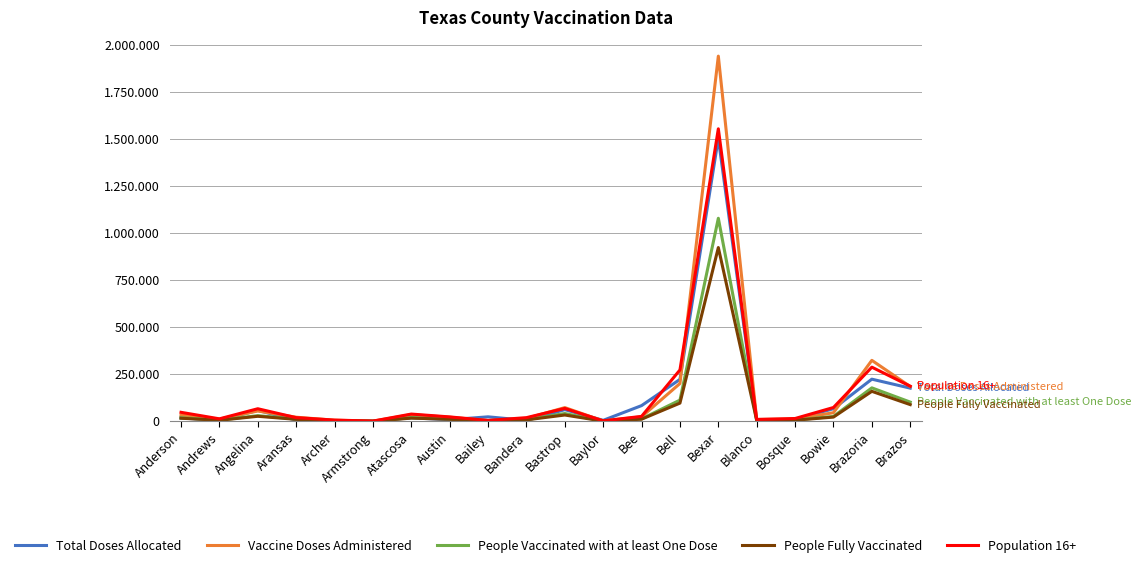

At which category is the sum across all series the highest?

Bexar